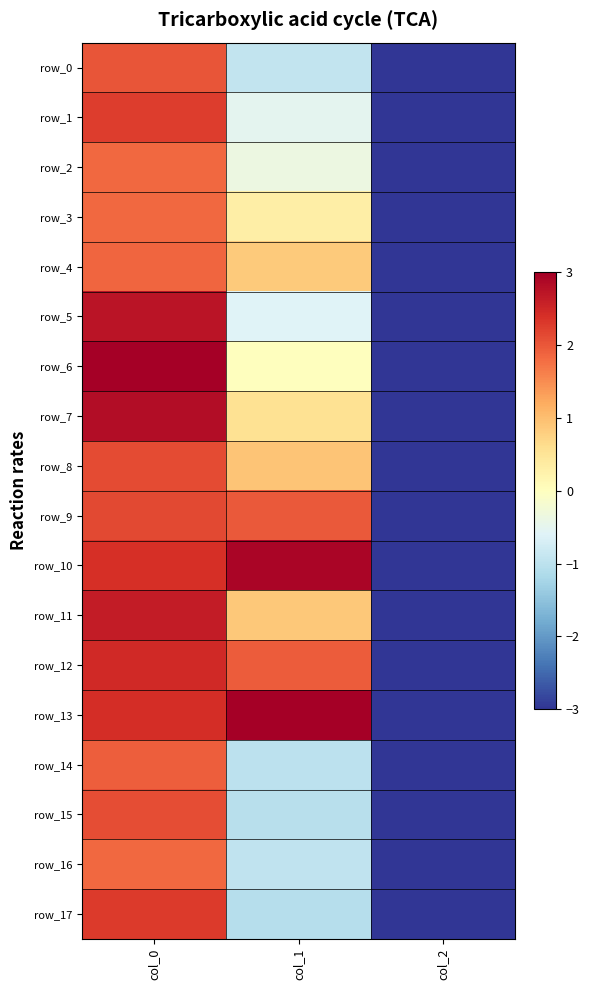

Reading right to left, extract all data points from this chart.

row_0: col_2=-3.0	col_1=-0.9	col_0=2.0
row_1: col_2=-3.0	col_1=-0.5	col_0=2.3
row_2: col_2=-3.0	col_1=-0.4	col_0=1.8
row_3: col_2=-3.0	col_1=0.3	col_0=1.8
row_4: col_2=-3.0	col_1=0.9	col_0=1.9
row_5: col_2=-3.0	col_1=-0.6	col_0=2.7
row_6: col_2=-3.0	col_1=0.0	col_0=3.0
row_7: col_2=-3.0	col_1=0.6	col_0=2.8
row_8: col_2=-3.0	col_1=0.9	col_0=2.1
row_9: col_2=-3.0	col_1=2.0	col_0=2.1
row_10: col_2=-3.0	col_1=2.9	col_0=2.4
row_11: col_2=-3.0	col_1=0.9	col_0=2.6
row_12: col_2=-3.0	col_1=1.9	col_0=2.5
row_13: col_2=-3.0	col_1=3.0	col_0=2.4
row_14: col_2=-3.0	col_1=-1.0	col_0=1.9
row_15: col_2=-3.0	col_1=-1.0	col_0=2.1
row_16: col_2=-3.0	col_1=-0.9	col_0=1.8
row_17: col_2=-3.0	col_1=-1.1	col_0=2.3